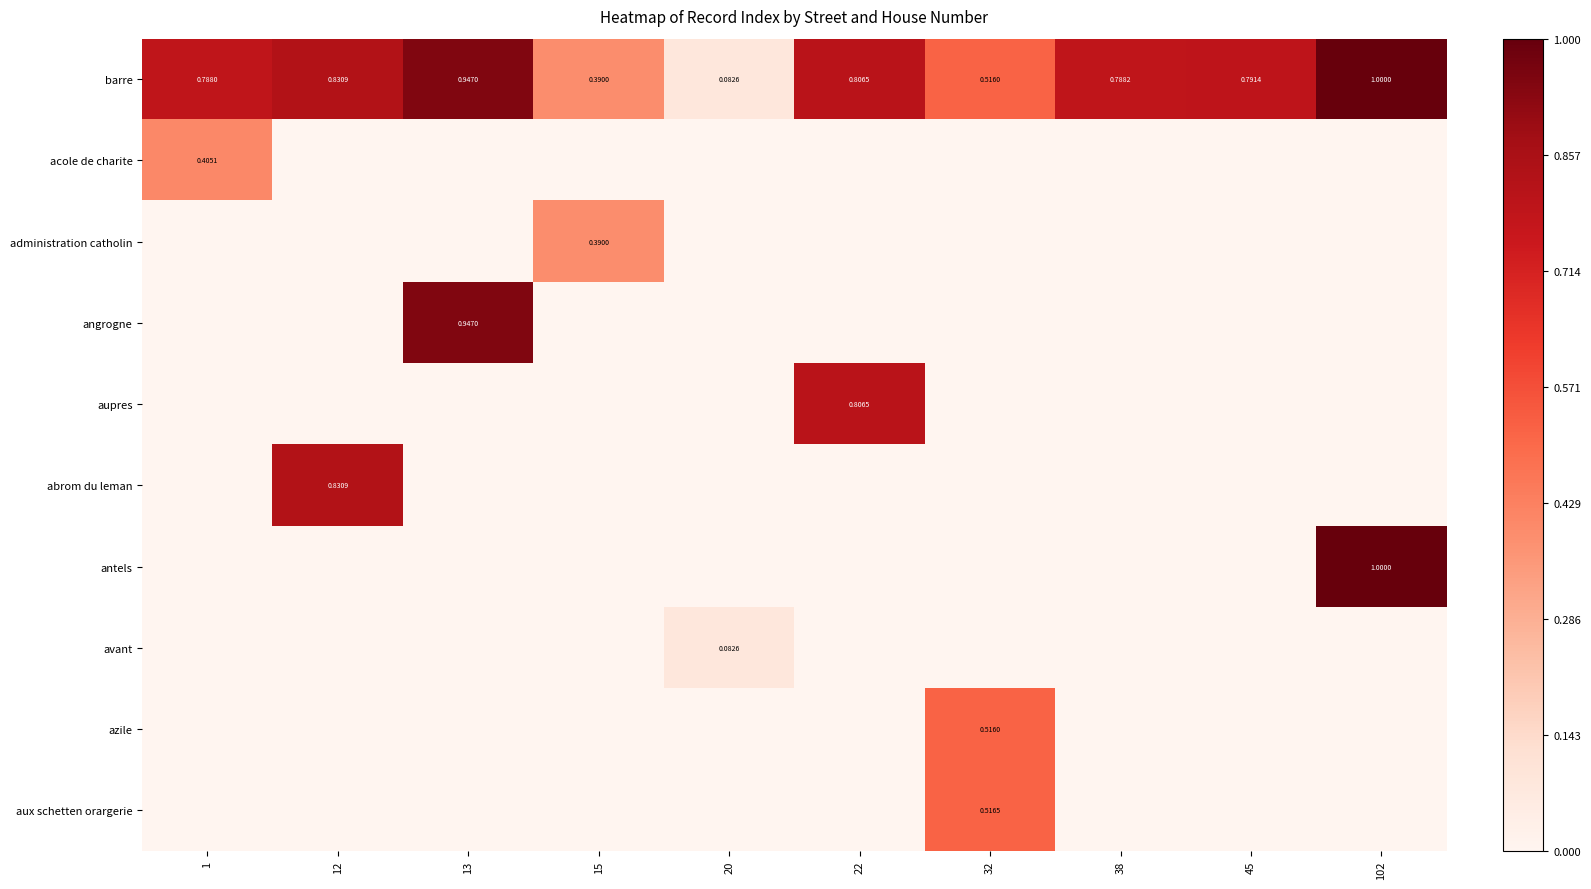

What is the difference between the maximum and minimum values in the aupres series?

0.8